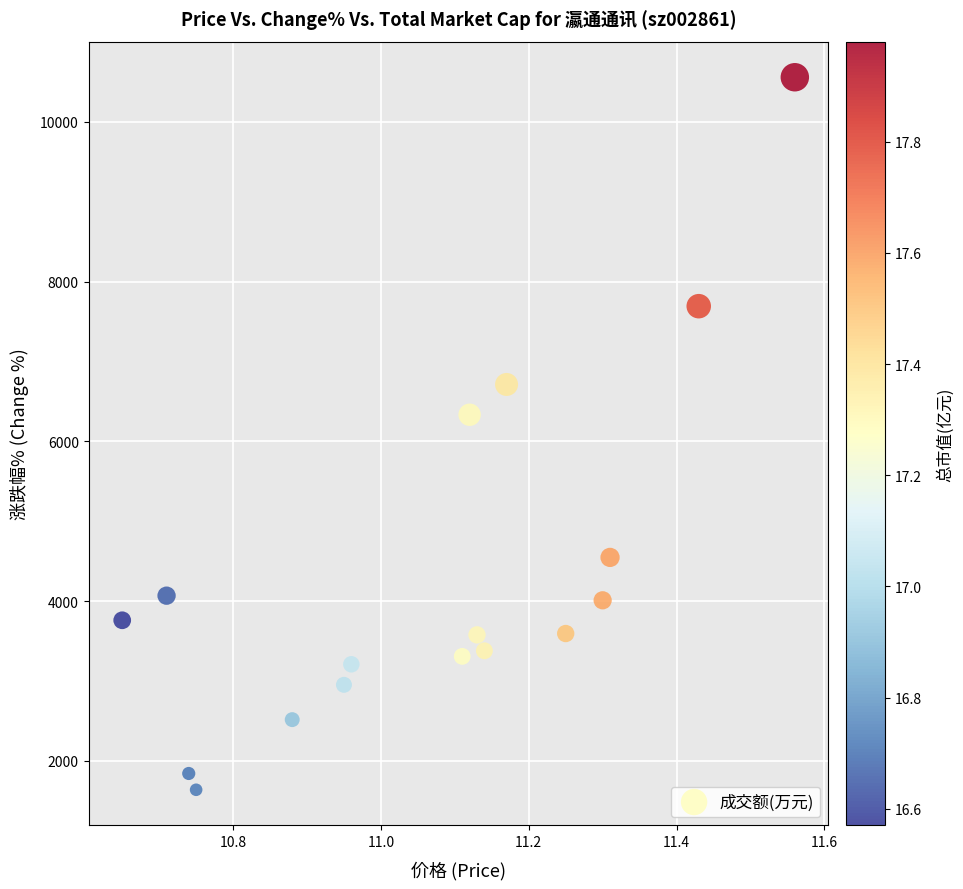

What is the range of Y values (max minus min)?

8920